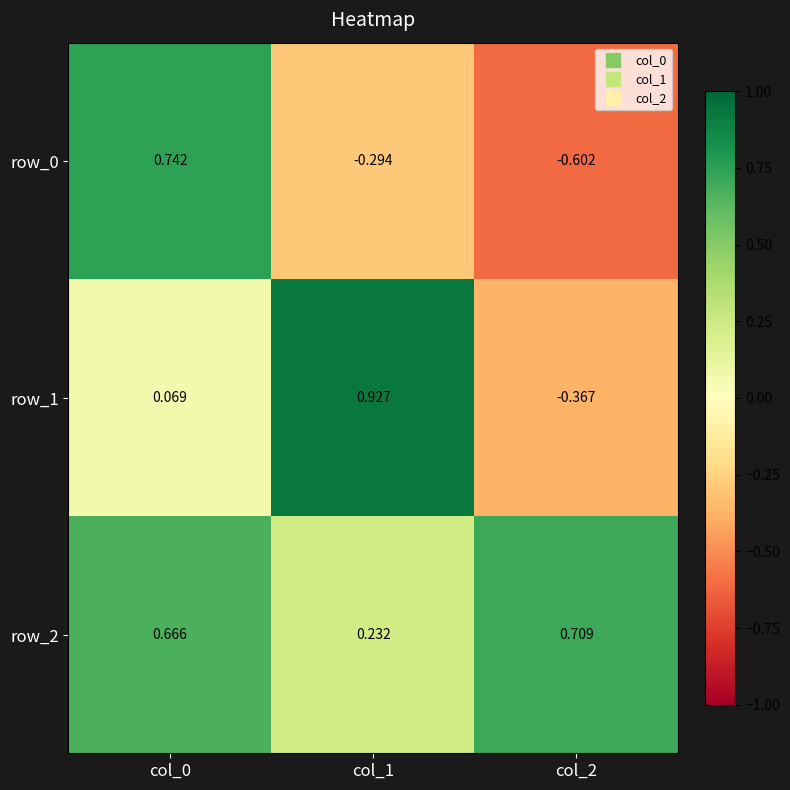

Which series has the largest total across all categories?

row_2